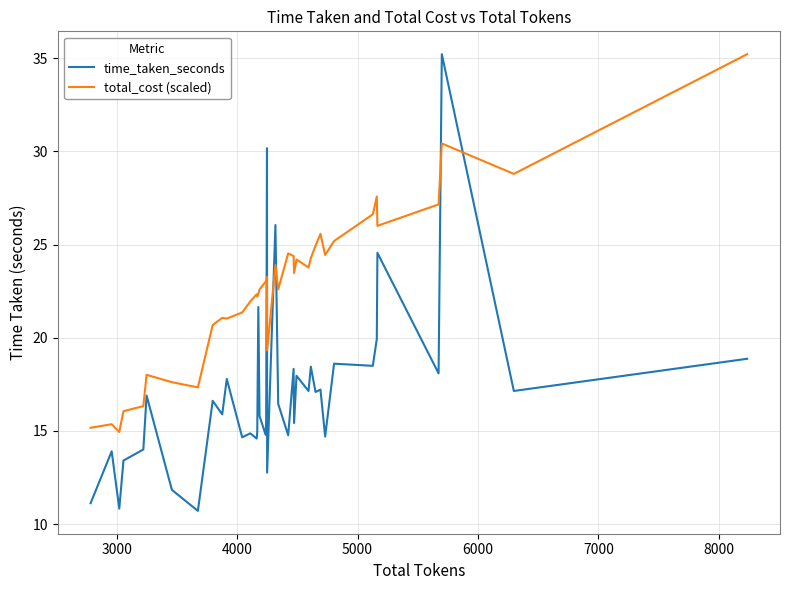

True or false: total_cost (scaled) and time_taken_seconds cross at least once.

True